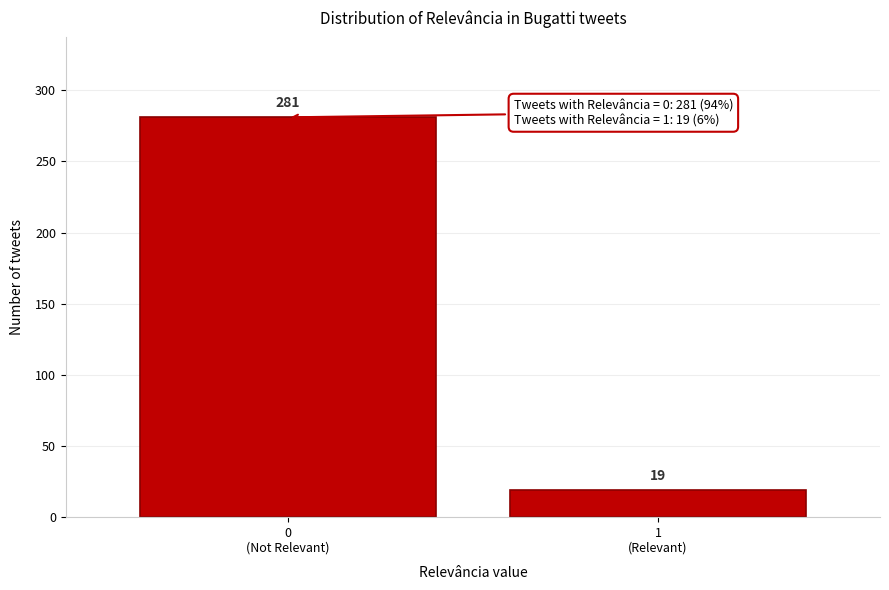

Reading right to left, extract all data points from this chart.

19	281